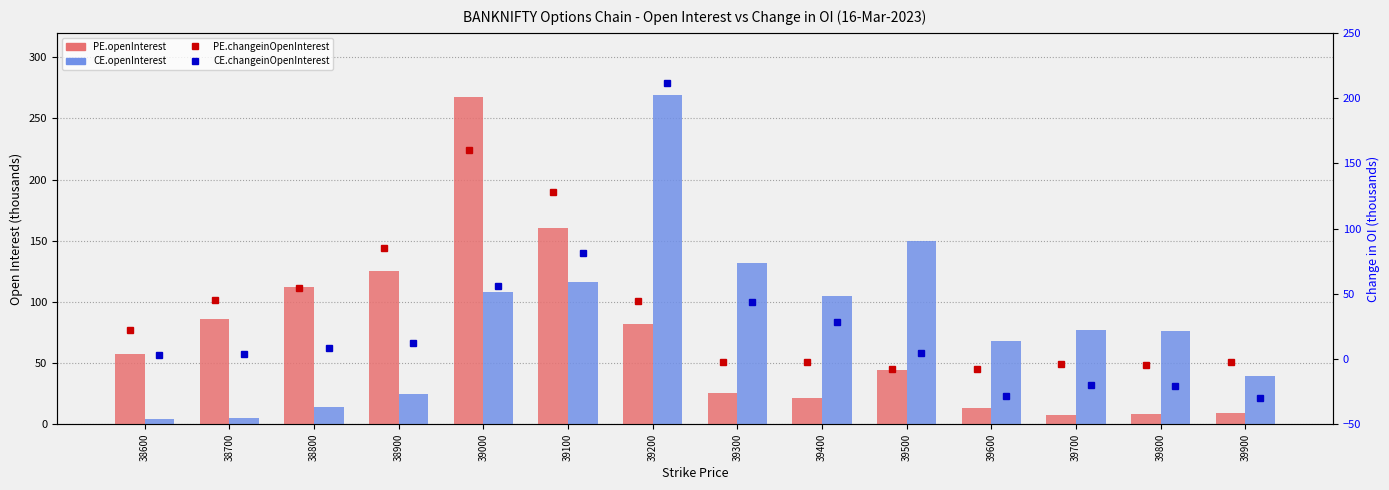

List the labels in order of PE.openInterest value, smallest first.

39700, 39800, 39900, 39600, 39400, 39300, 39500, 38600, 39200, 38700, 38800, 38900, 39100, 39000